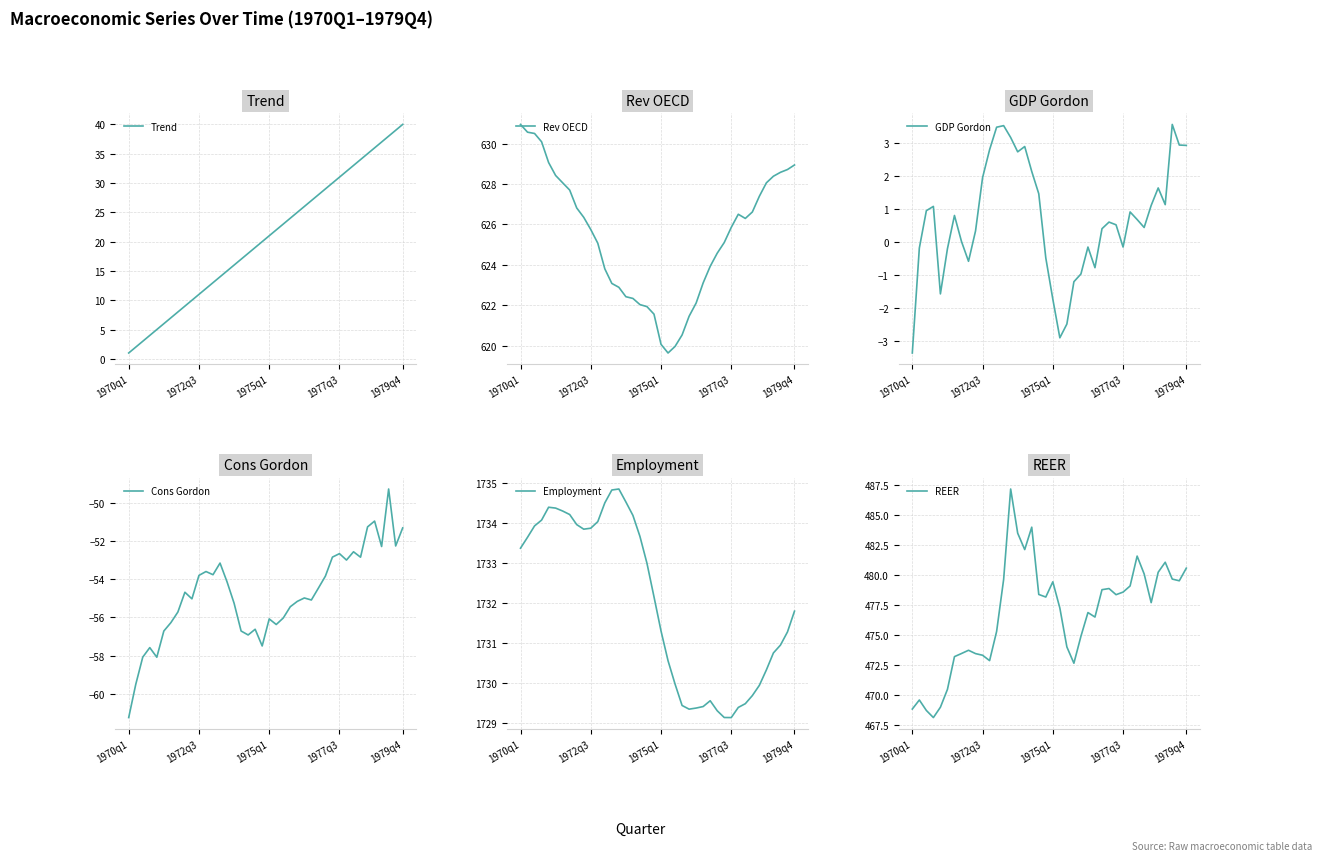

Rank the series at 33 from highest to lowest value.

Employment, Rev OECD, REER, Trend, GDP Gordon, Cons Gordon